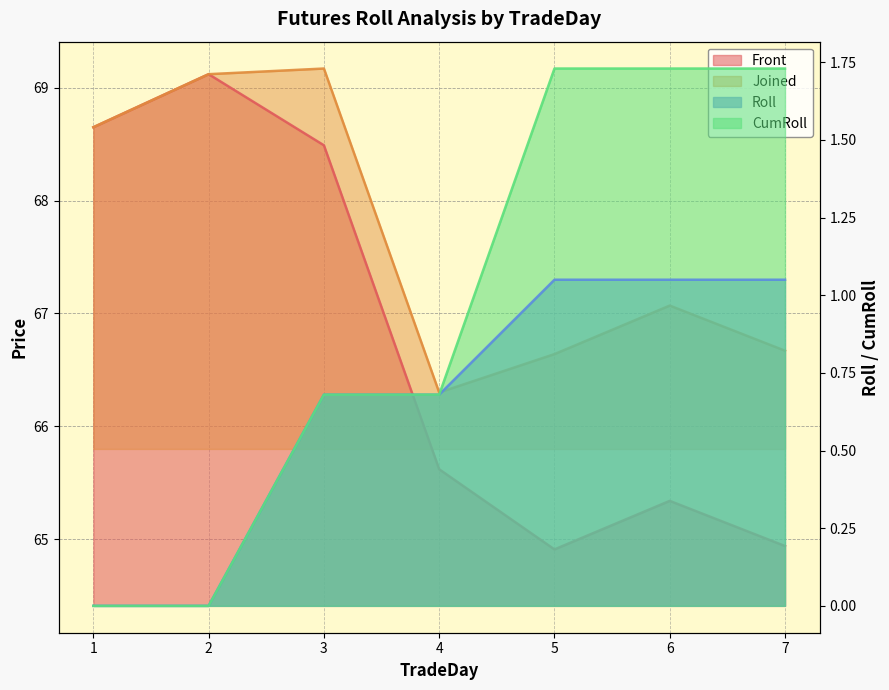

True or false: Joined has more than 0 points higher than both neighbors.

True